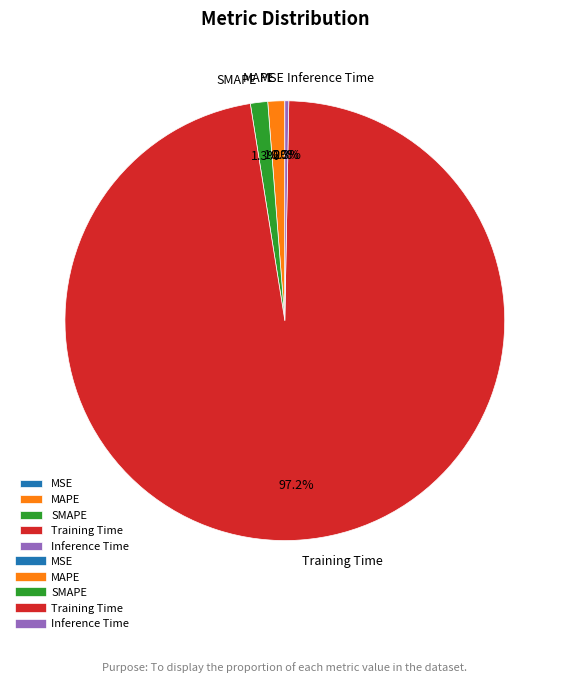

Is there a majority slice in this chart?

Yes